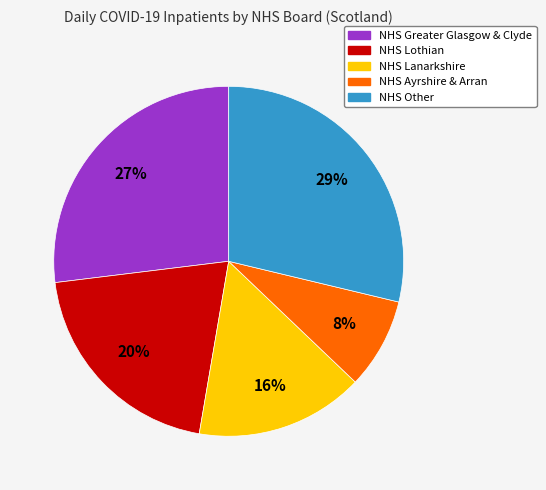

To the nearest percent, what is the average slice percentage?

20%